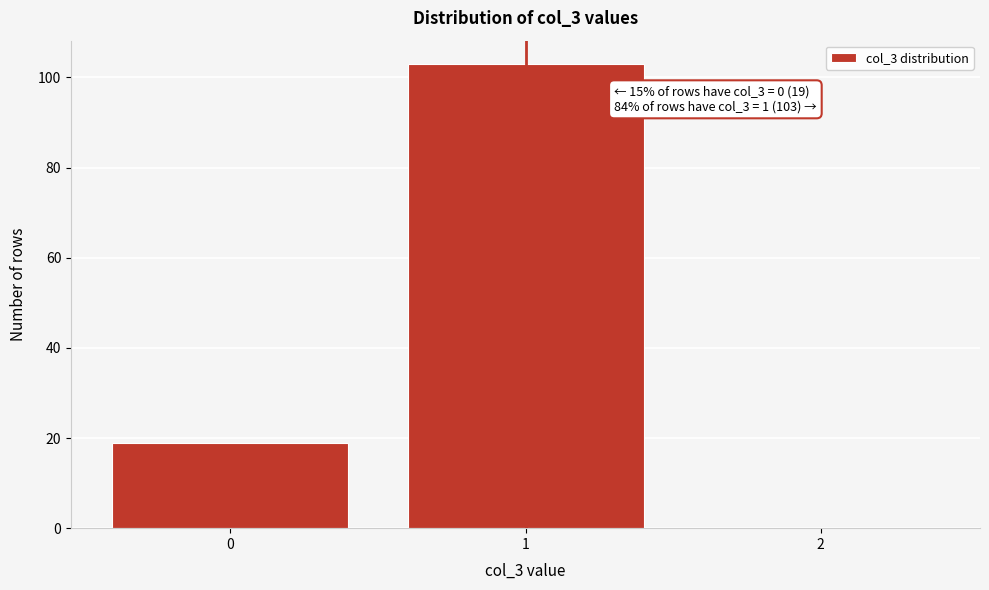

Over which range of the x-axis is the bar tallest?

0.5 to 1.5